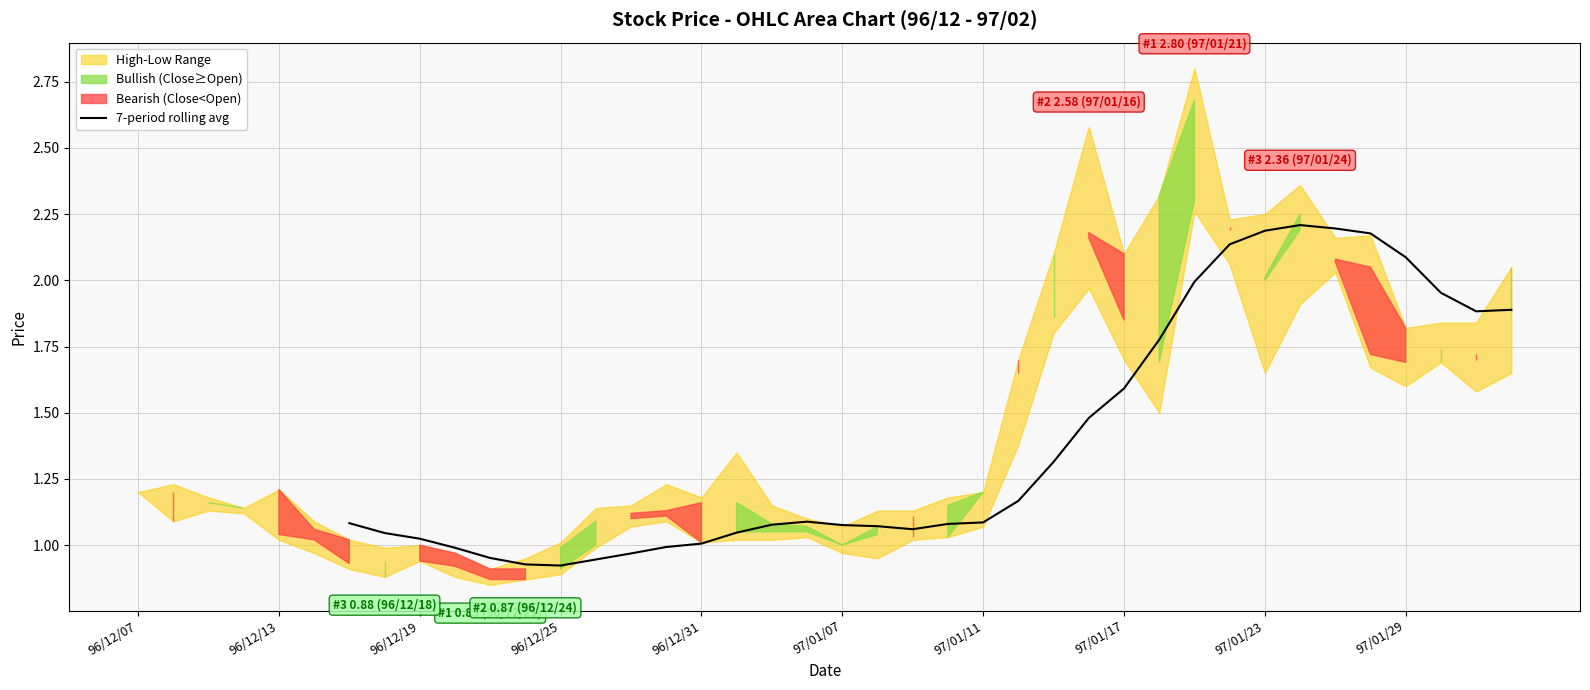

Is it true that the value at 35 is 3.7?

False